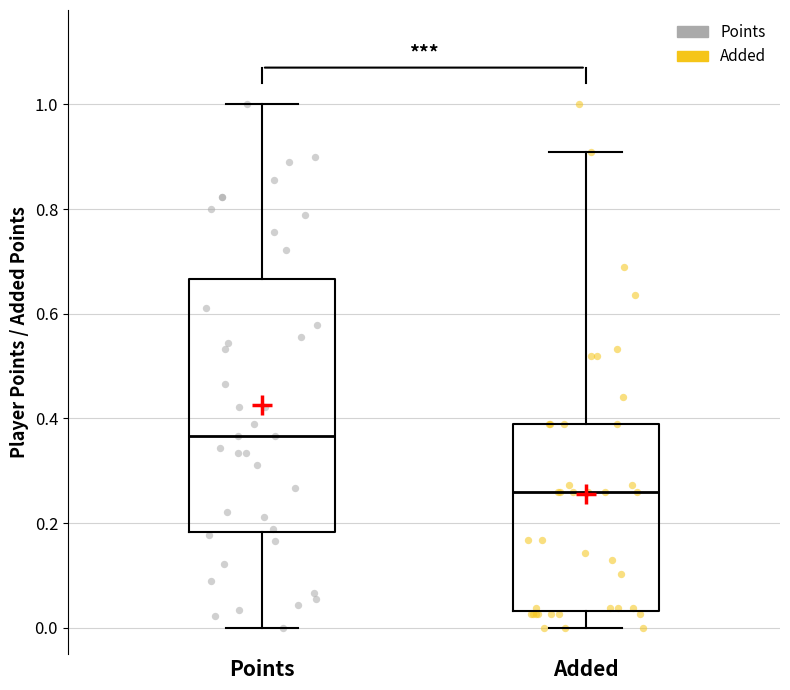

Where does the median line of the box for Points sit on the y-axis? The values are not printed on the chart, so give them approximately, as read against the axis.

0.36